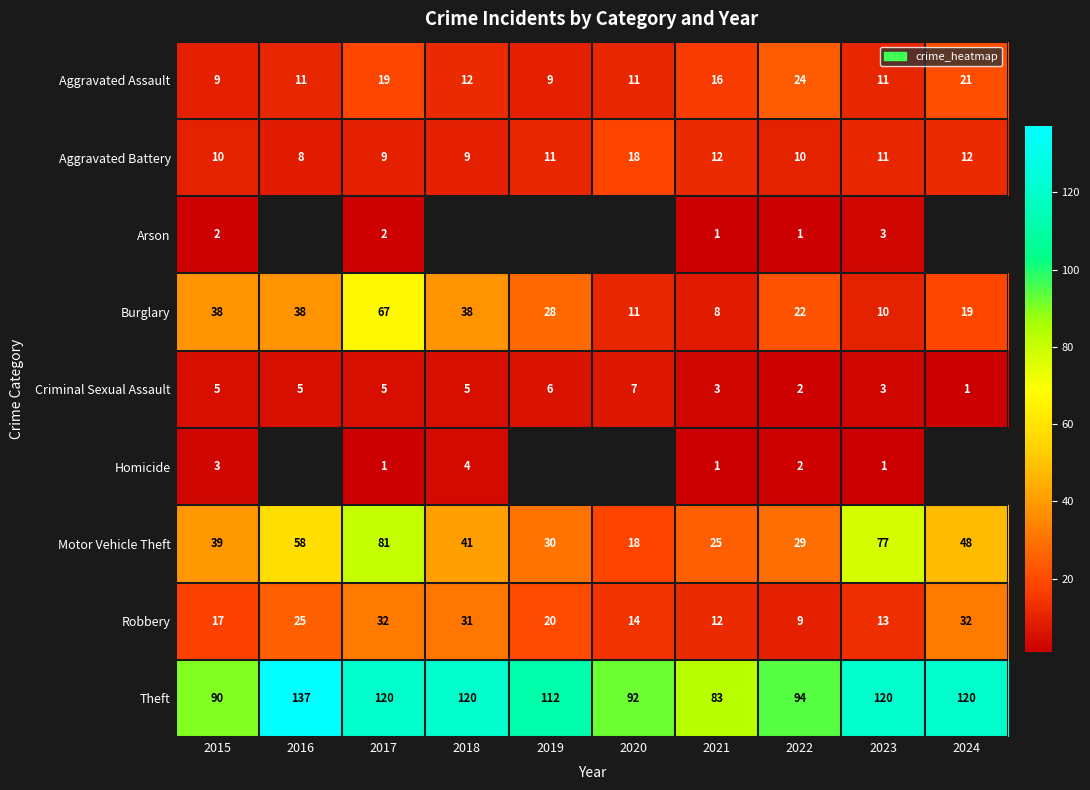

What is the difference between the highest and lowest values at 2016?

132.0